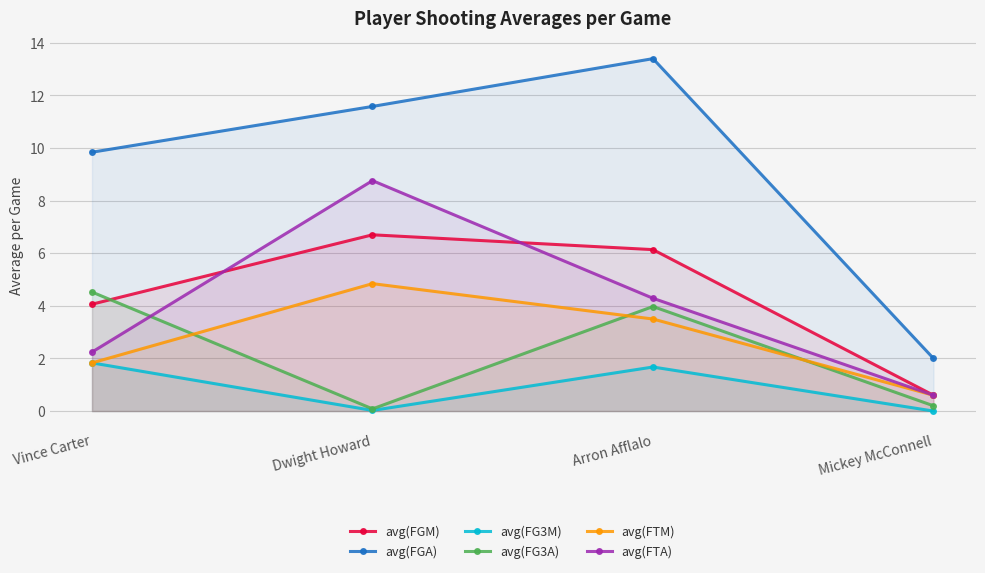

Reading left to right, transcribe all the data shown in this chart.

avg(FGM): 4.1	6.7	6.1	0.6
avg(FGA): 9.8	11.6	13.4	2.0
avg(FG3M): 1.8	0.0	1.7	0.0
avg(FG3A): 4.5	0.1	4.0	0.2
avg(FTM): 1.8	4.8	3.5	0.6
avg(FTA): 2.2	8.8	4.3	0.6